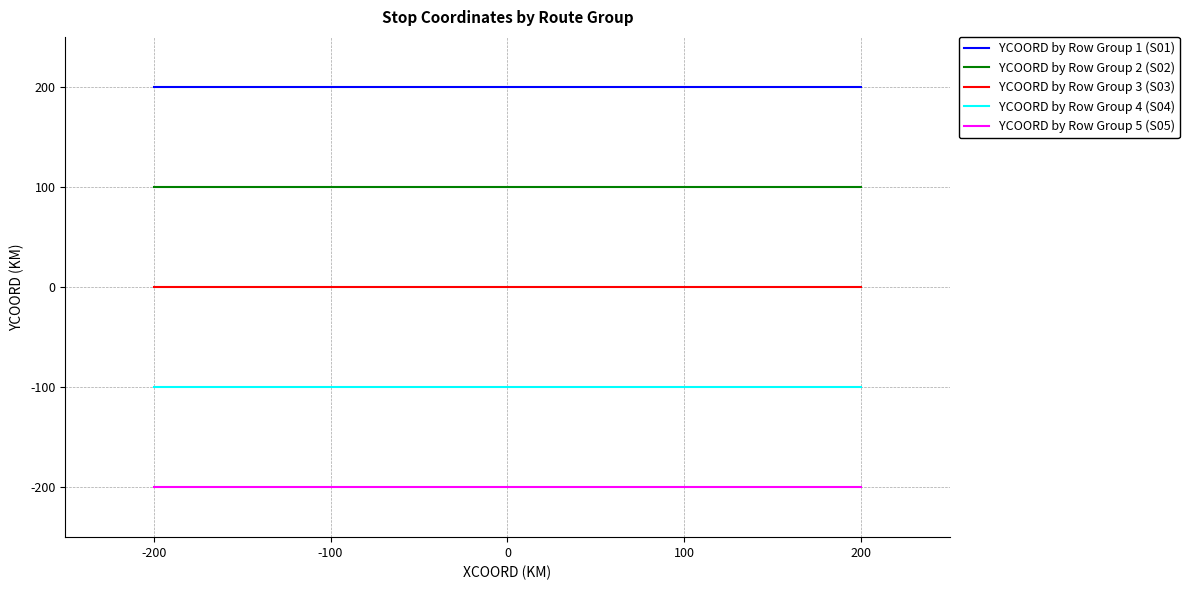

Which series has the largest total across all categories?

YCOORD by Row Group 1 (S01)